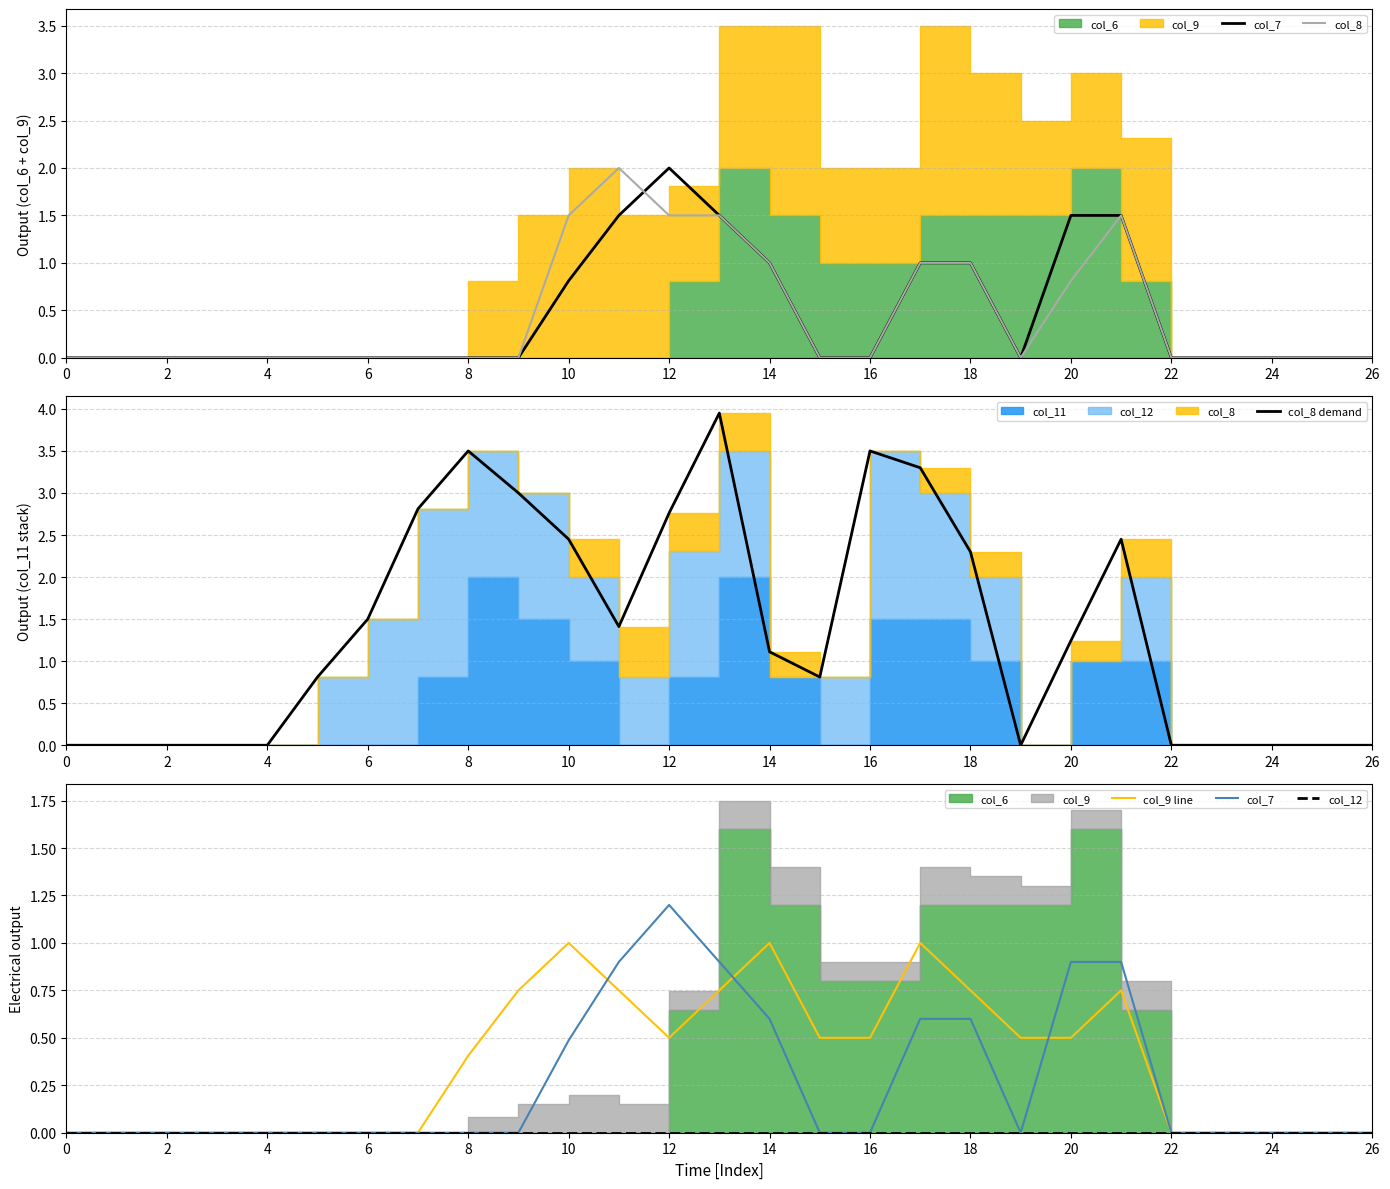

Reading left to right, transcribe all the data shown in this chart.

col_7: 0.0	0.0	0.0	0.0	0.0	0.0	0.0	0.0	0.0	0.0	0.5	0.9	1.2	0.9	0.6	0.0	0.0	0.6	0.6	0.0	0.9	0.9	0.0	0.0	0.0	0.0	0.0
col_8: 0.0	0.0	0.0	0.0	0.0	0.0	0.0	0.0	0.0	0.0	1.5	2.0	1.5	1.5	1.0	0.0	0.0	1.0	1.0	0.0	0.8	1.5	0.0	0.0	0.0	0.0	0.0
col_8 demand: 0.0	0.0	0.0	0.0	0.0	0.8	1.5	2.8	3.5	3.0	2.5	1.4	2.8	4.0	1.1	0.8	3.5	3.3	2.3	0.0	1.2	2.5	0.0	0.0	0.0	0.0	0.0
col_9 line: 0.0	0.0	0.0	0.0	0.0	0.0	0.0	0.0	0.4	0.8	1.0	0.8	0.5	0.8	1.0	0.5	0.5	1.0	0.8	0.5	0.5	0.8	0.0	0.0	0.0	0.0	0.0
col_12: 0.0	0.0	0.0	0.0	0.0	0.0	0.0	0.0	0.0	0.0	0.0	0.0	0.0	0.0	0.0	0.0	0.0	0.0	0.0	0.0	0.0	0.0	0.0	0.0	0.0	0.0	0.0